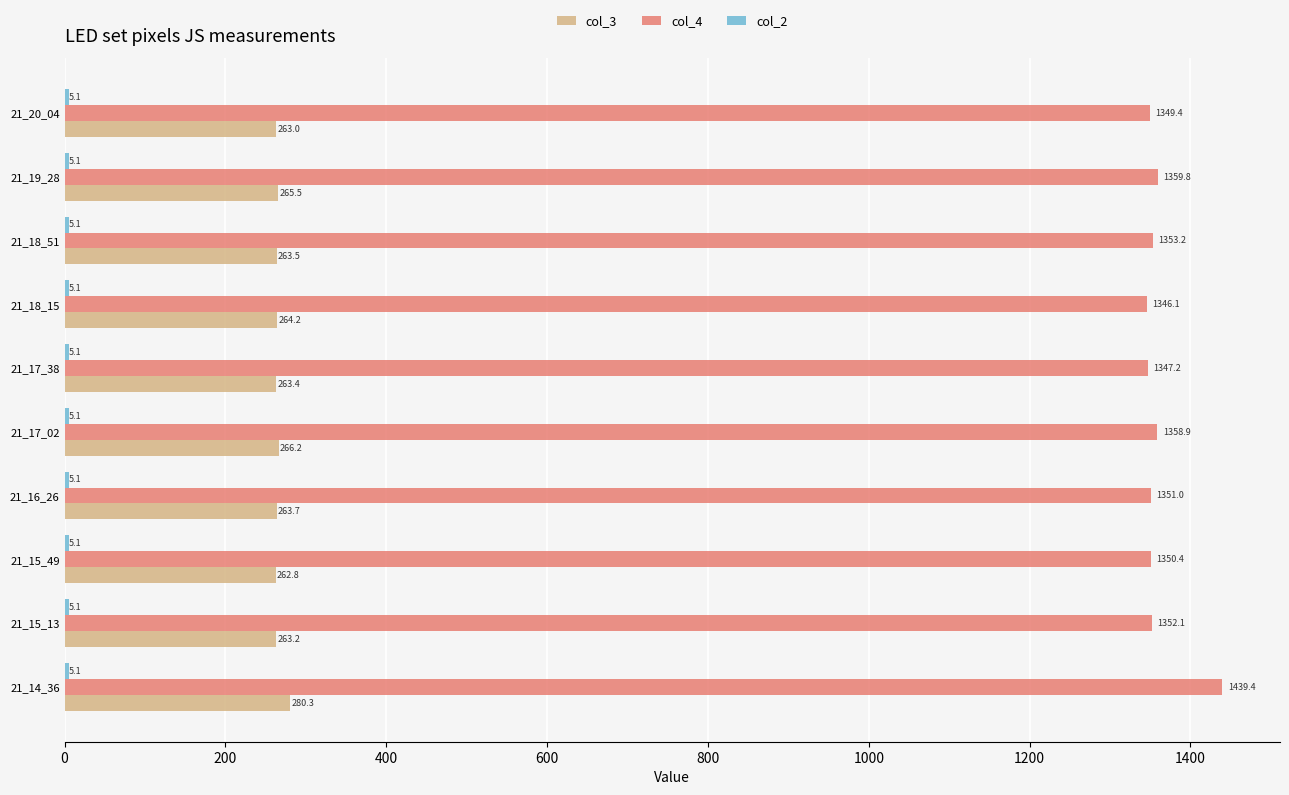

What is the minimum value for col_4?

1346.1